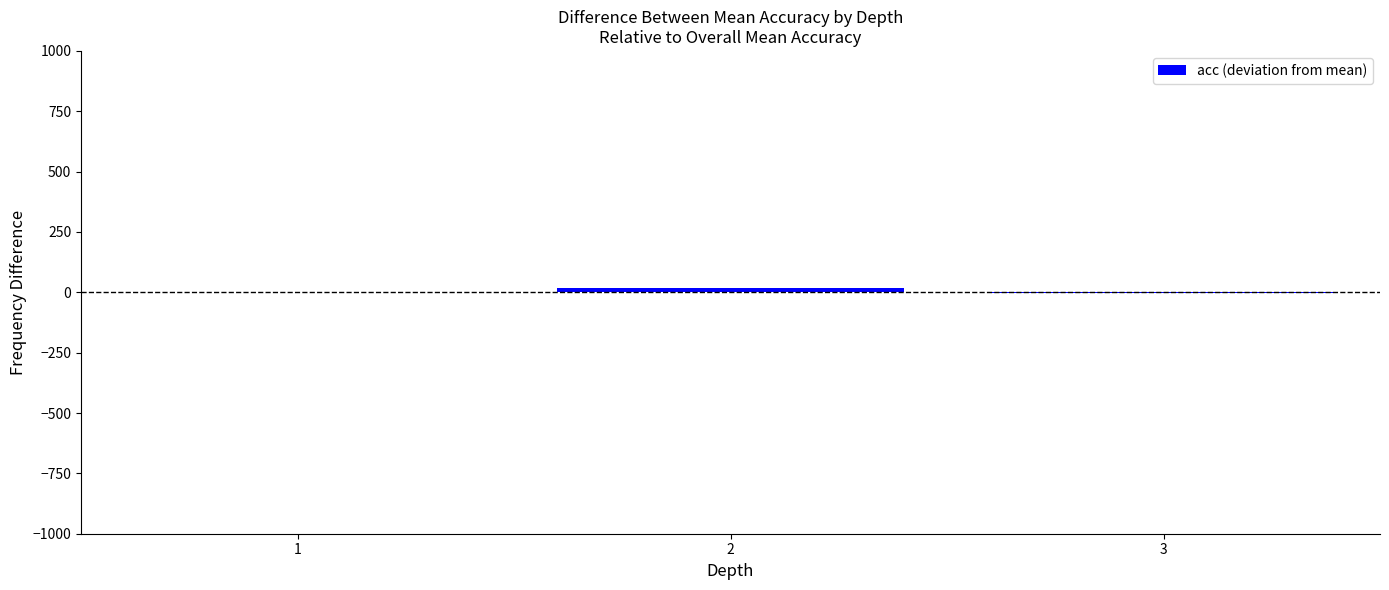

What is the sum of all values?

15.4